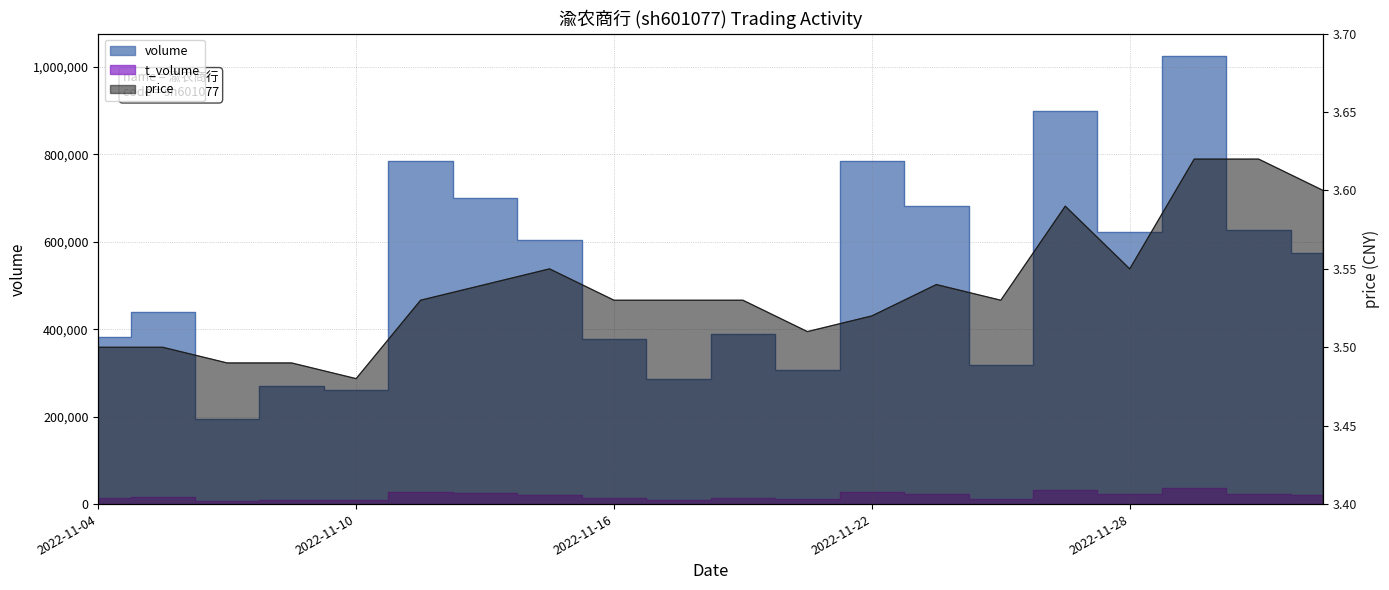

What position from the right is 2022-11-30?

2